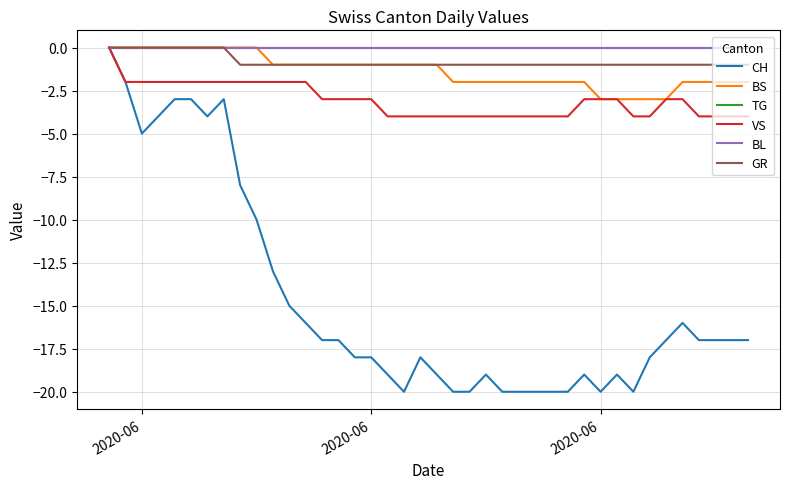

Is this an area chart (filled region under the line)?

No